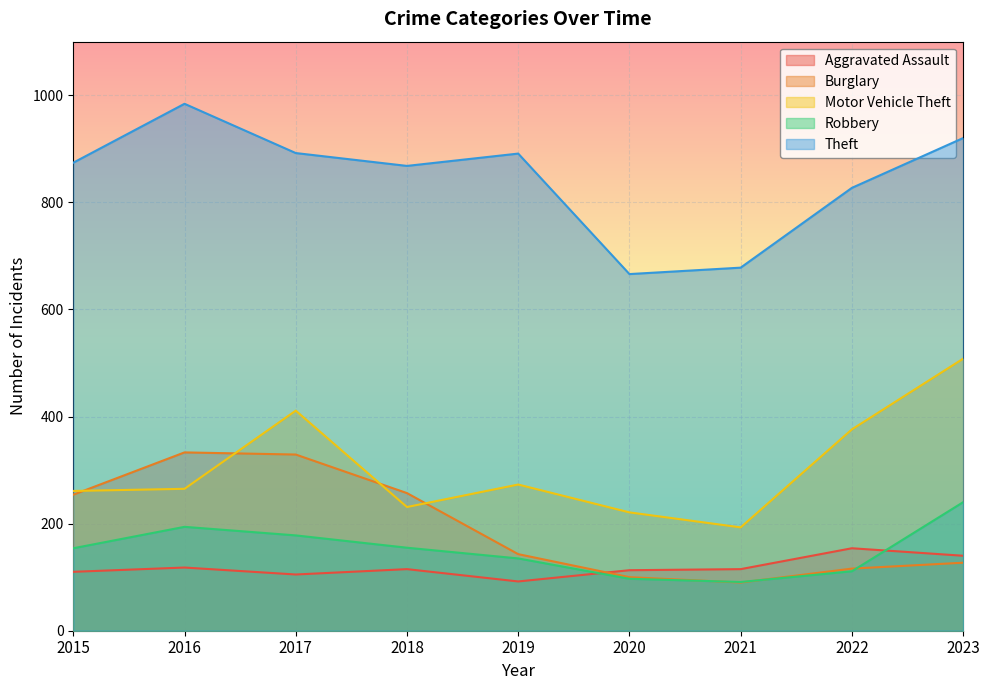

Reading left to right, what are all the values shown in this chart?

Aggravated Assault: 2015=110	2016=118	2017=105	2018=115	2019=92	2020=113	2021=115	2022=154	2023=140
Burglary: 2015=254	2016=333	2017=329	2018=257	2019=143	2020=100	2021=90	2022=116	2023=127
Motor Vehicle Theft: 2015=261	2016=265	2017=411	2018=231	2019=273	2020=221	2021=193	2022=376	2023=508
Robbery: 2015=154	2016=194	2017=178	2018=155	2019=135	2020=97	2021=91	2022=111	2023=240
Theft: 2015=874	2016=984	2017=892	2018=868	2019=891	2020=666	2021=678	2022=827	2023=920